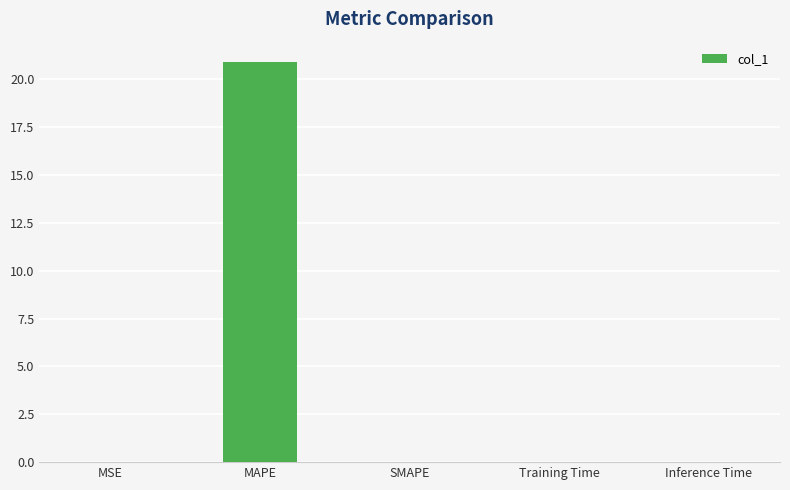

How many categories are shown in the chart?

5